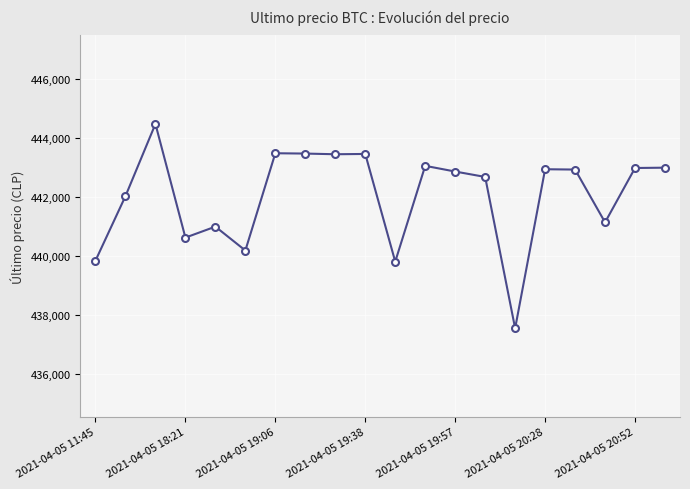

What is the greatest value displayed?

444489